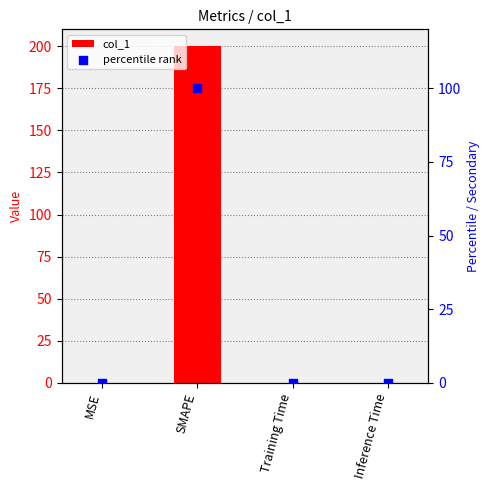

Which series contains the lowest Y value?

percentile rank